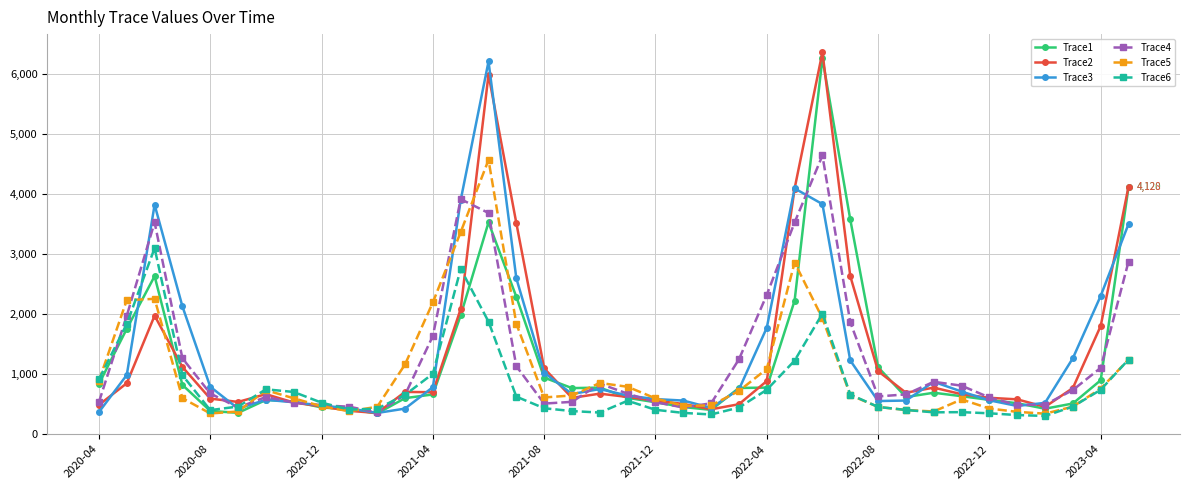

What is the smallest value displayed?

303.1